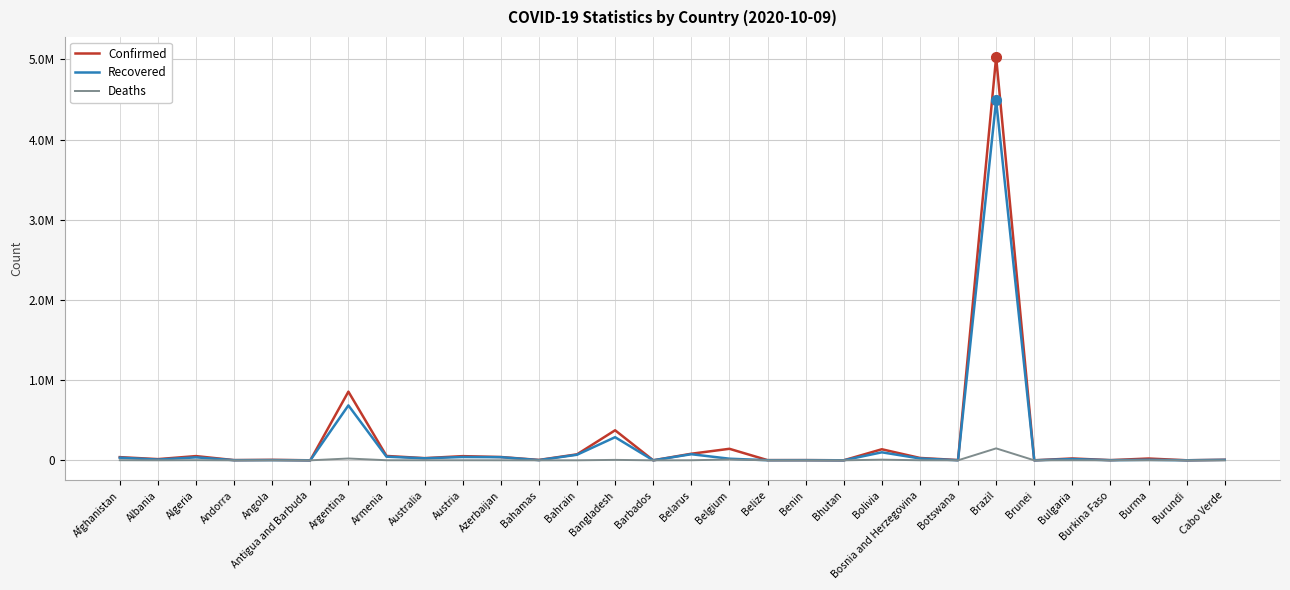

What position from the right is Cabo Verde?

1